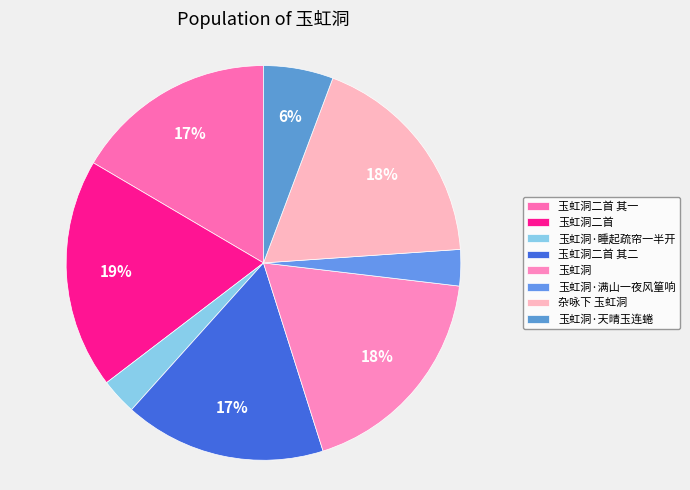

To the nearest percent, what portion does 玉虹洞 represent?

18%